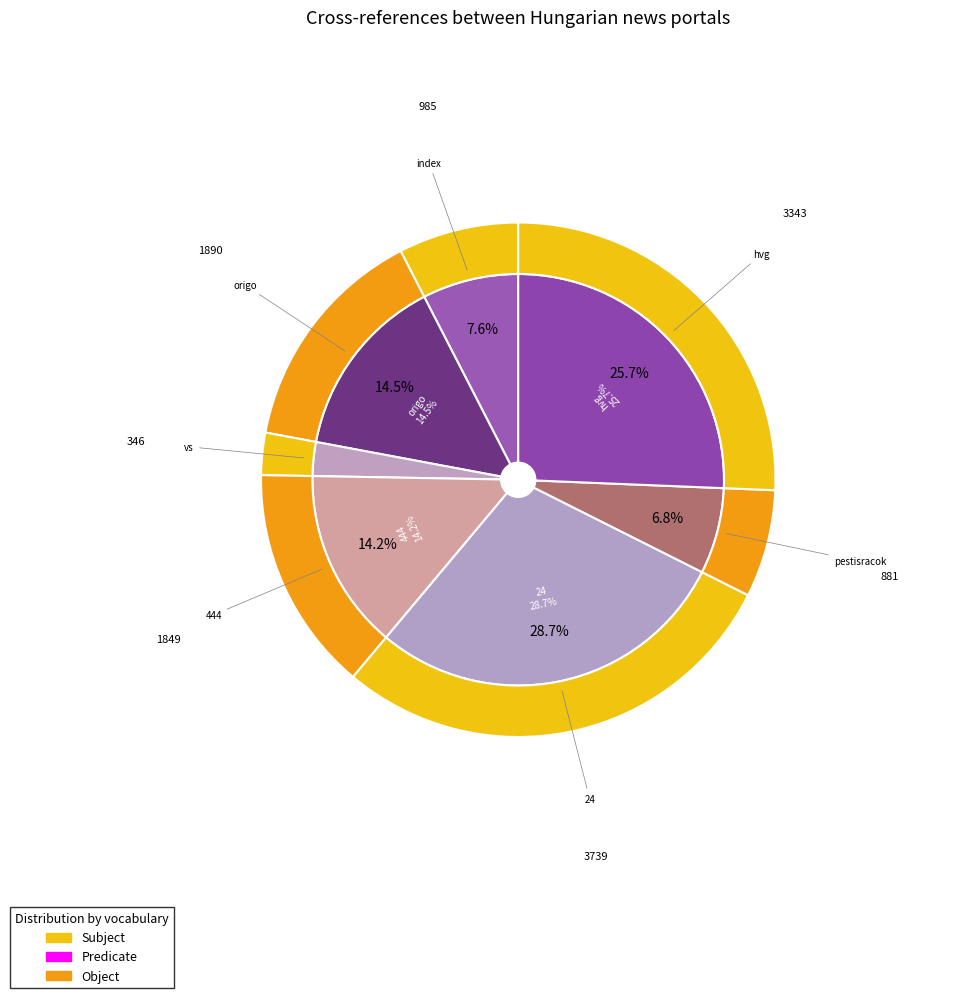

Does any single category account for the majority?

No